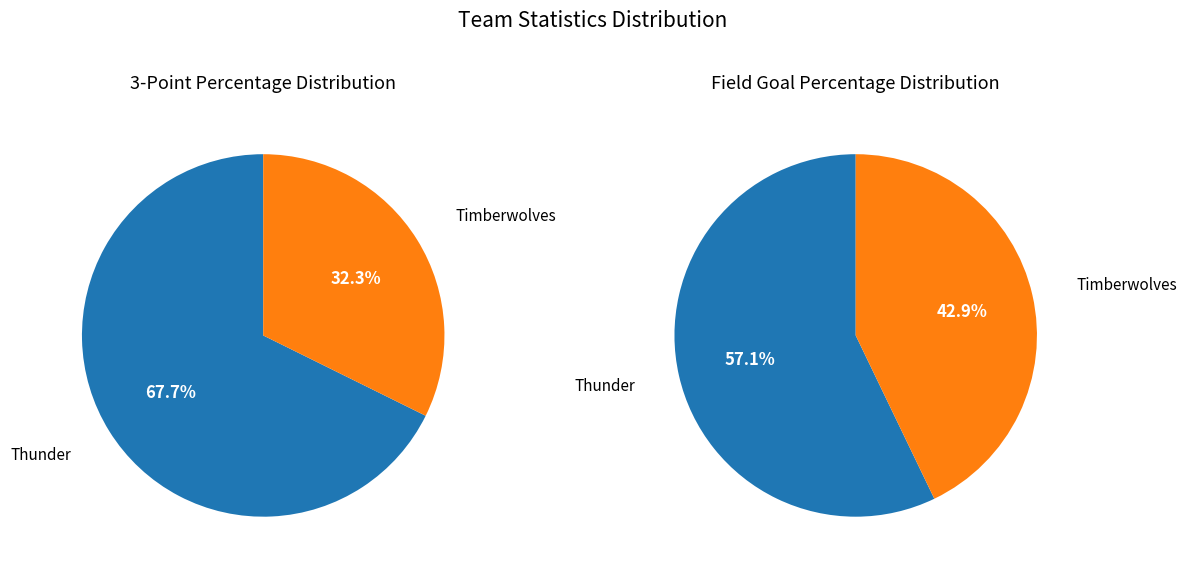

Which category has the biggest portion of the pie?

Thunder